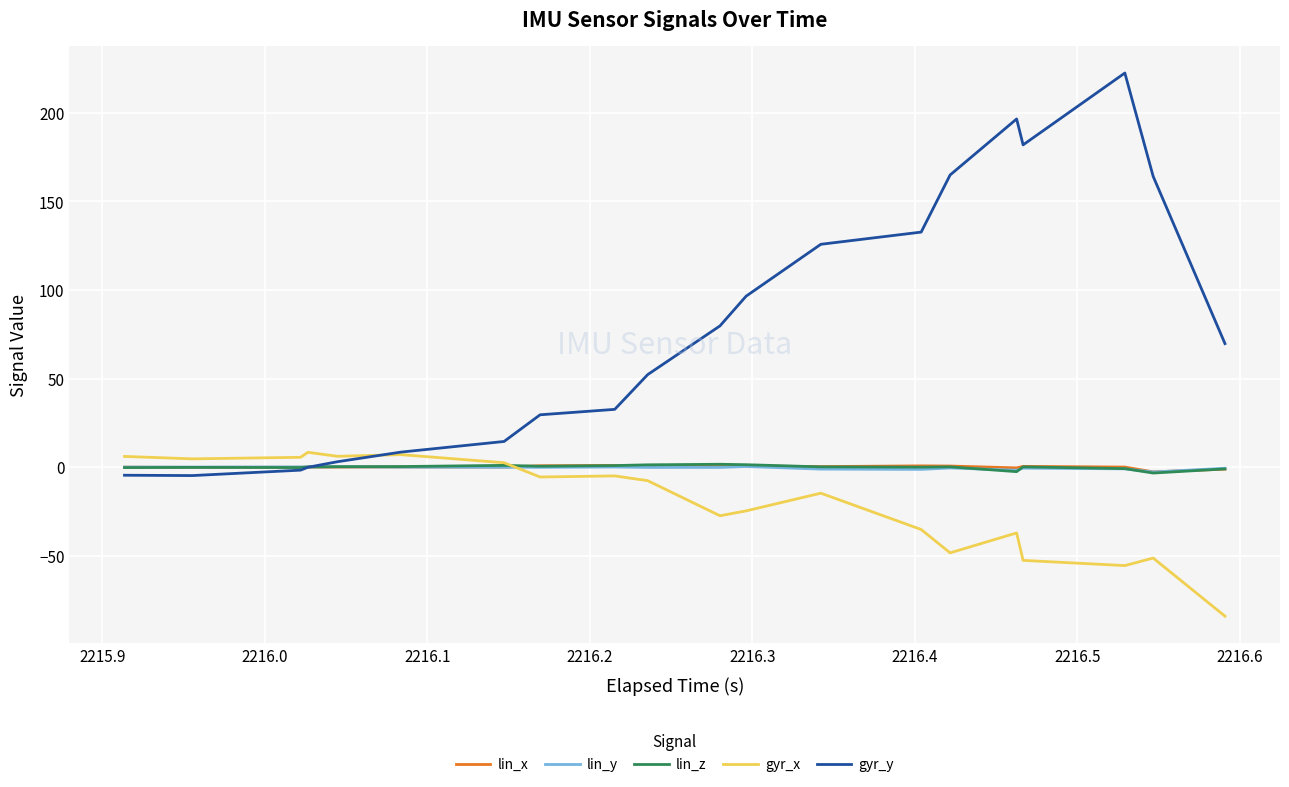

What is the greatest value displayed?

222.5